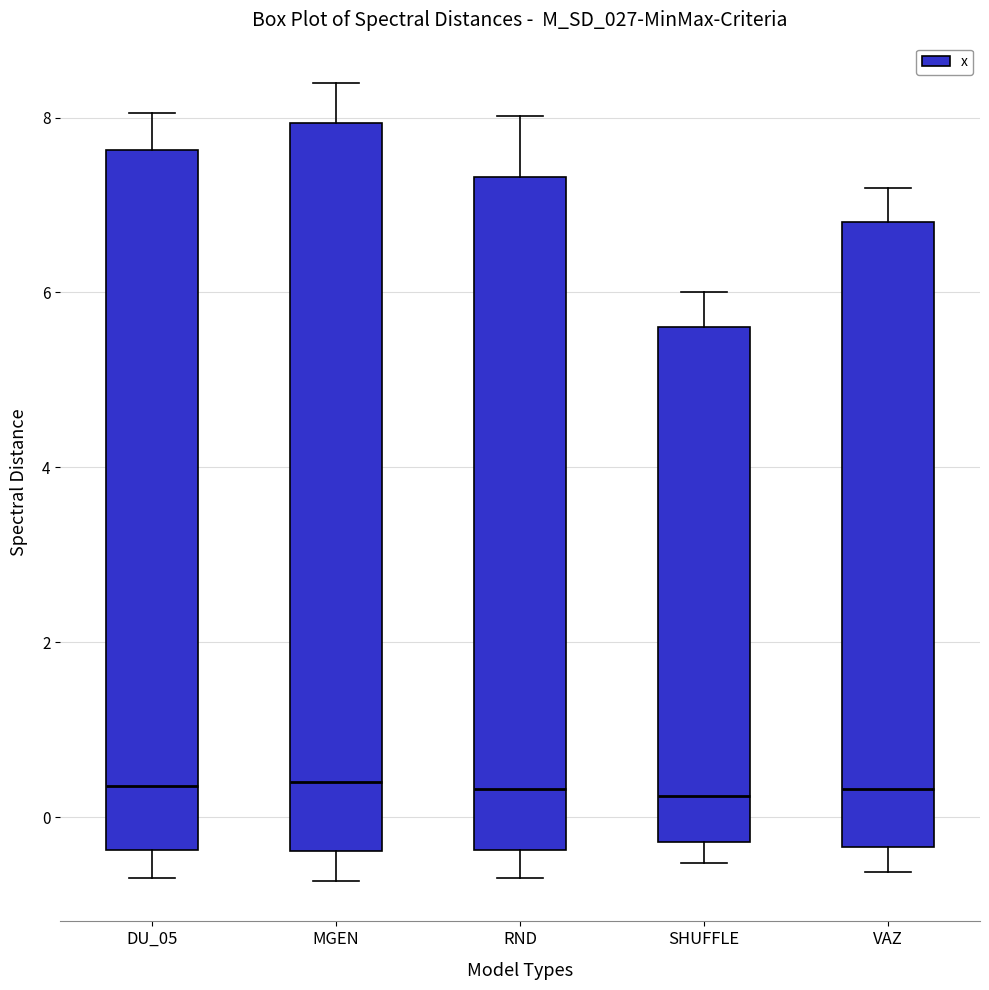

Reading left to right, read every box against the y-axis: the position of its median line, the range the box covers, and the ends of its whiskers. The values are not printed on the chart, so give them approximately, as read against the axis.

DU_05: median 0.4, box -0.4 to 7.6, whiskers -0.6 to 8.0
MGEN: median 0.4, box -0.4 to 8.0, whiskers -0.8 to 8.4
RND: median 0.4, box -0.4 to 7.4, whiskers -0.6 to 8.0
SHUFFLE: median 0.2, box -0.2 to 5.6, whiskers -0.6 to 6.0
VAZ: median 0.4, box -0.4 to 6.8, whiskers -0.6 to 7.2